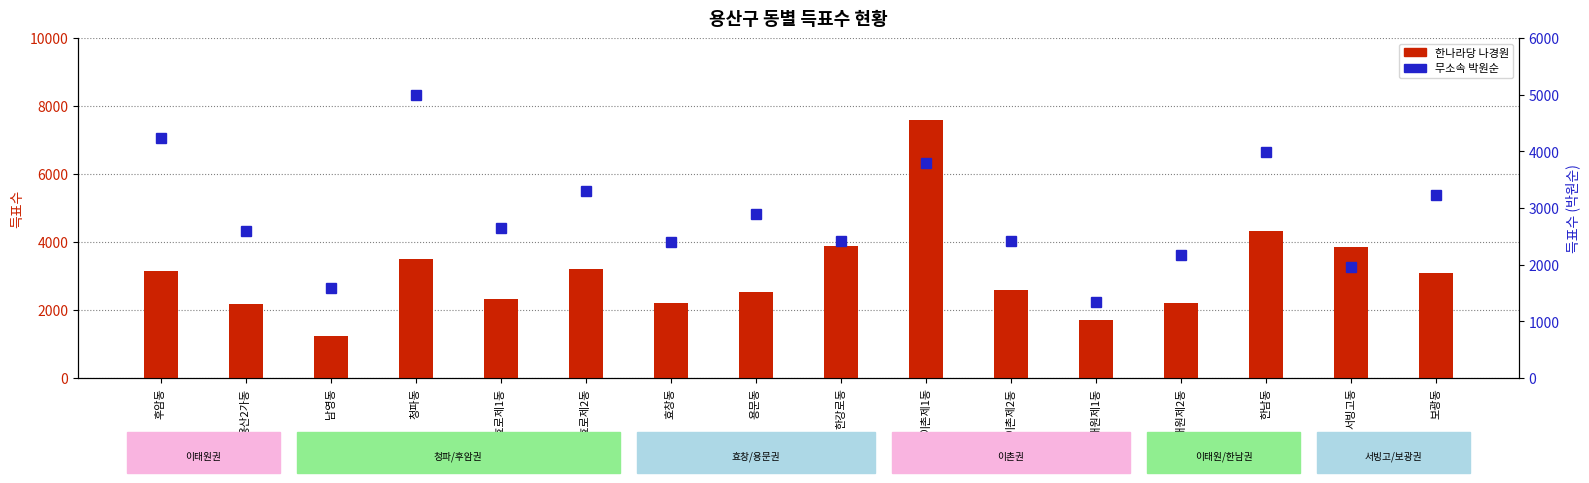

What are all the series names shown in the legend?

한나라당 나경원, 무소속 박원순